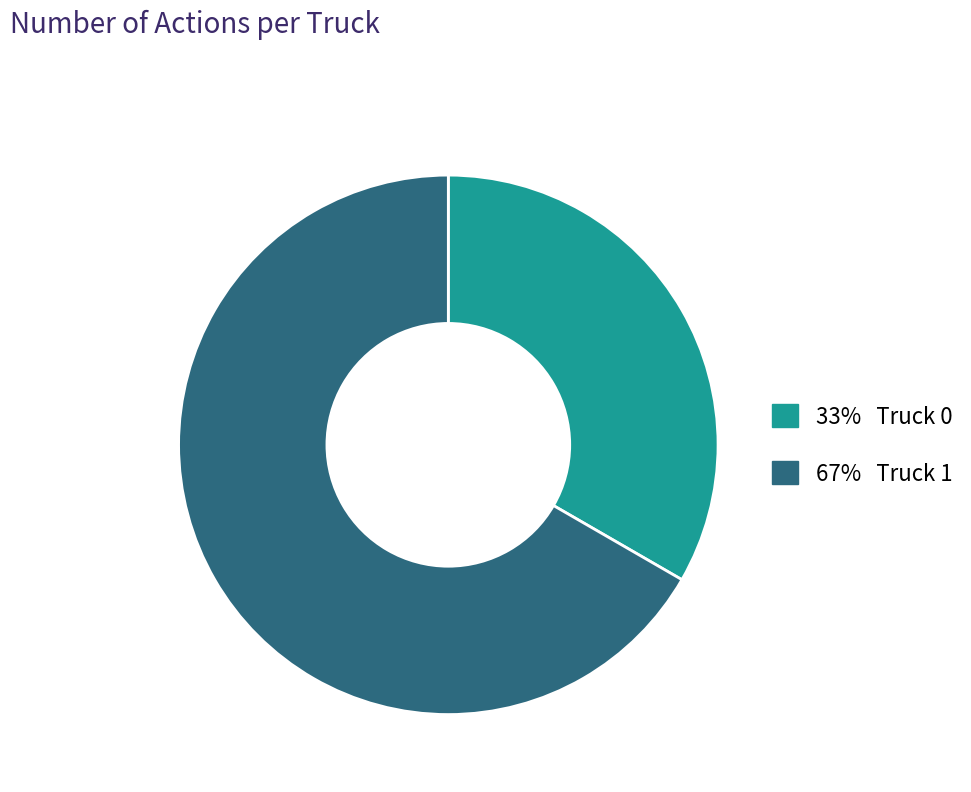

Is there a majority slice in this chart?

Yes